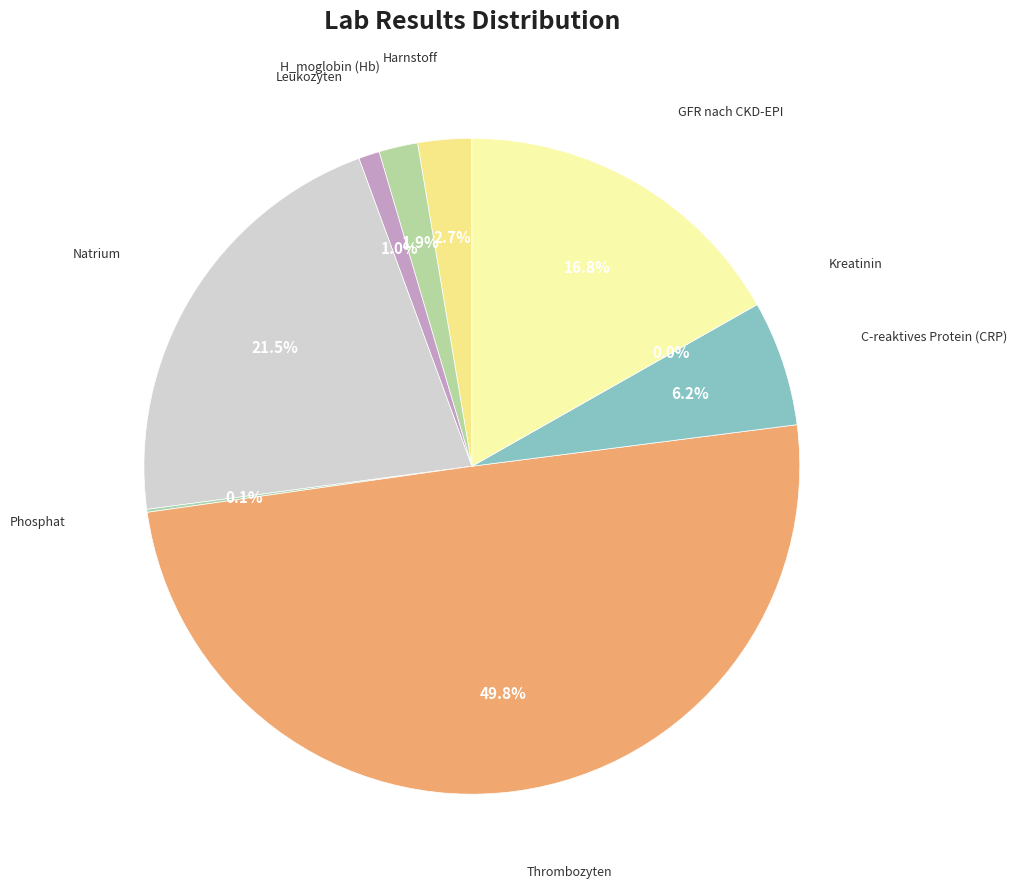

Does Thrombozyten account for over 50% of the chart?

No